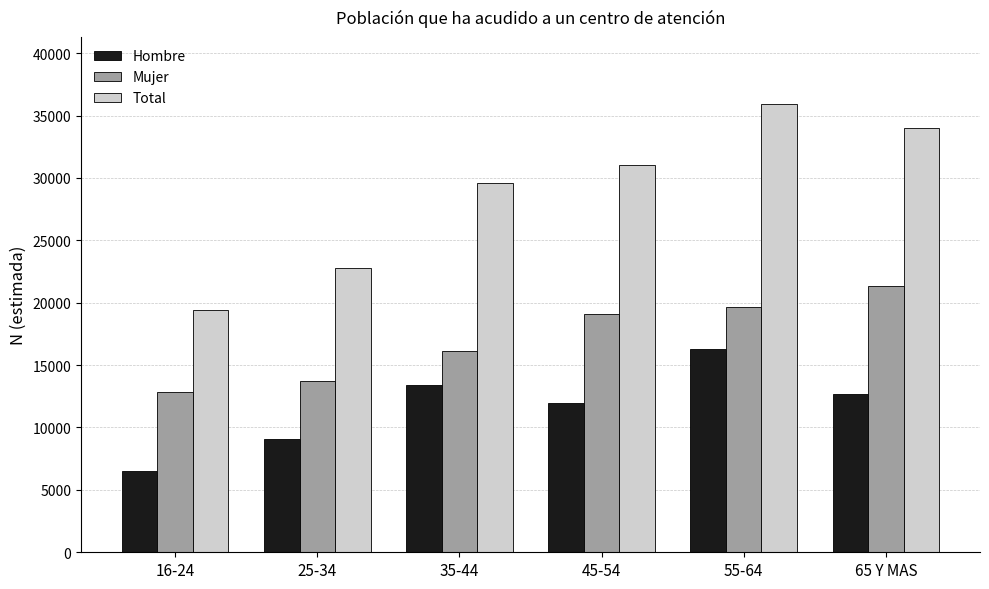

What is the label of the 5th bar from the left?

55-64